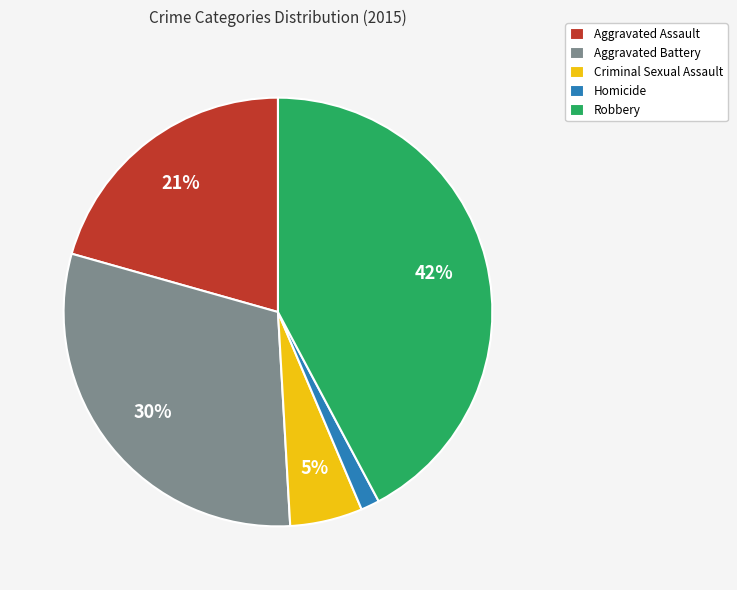

Which category has the smallest portion of the pie?

Homicide